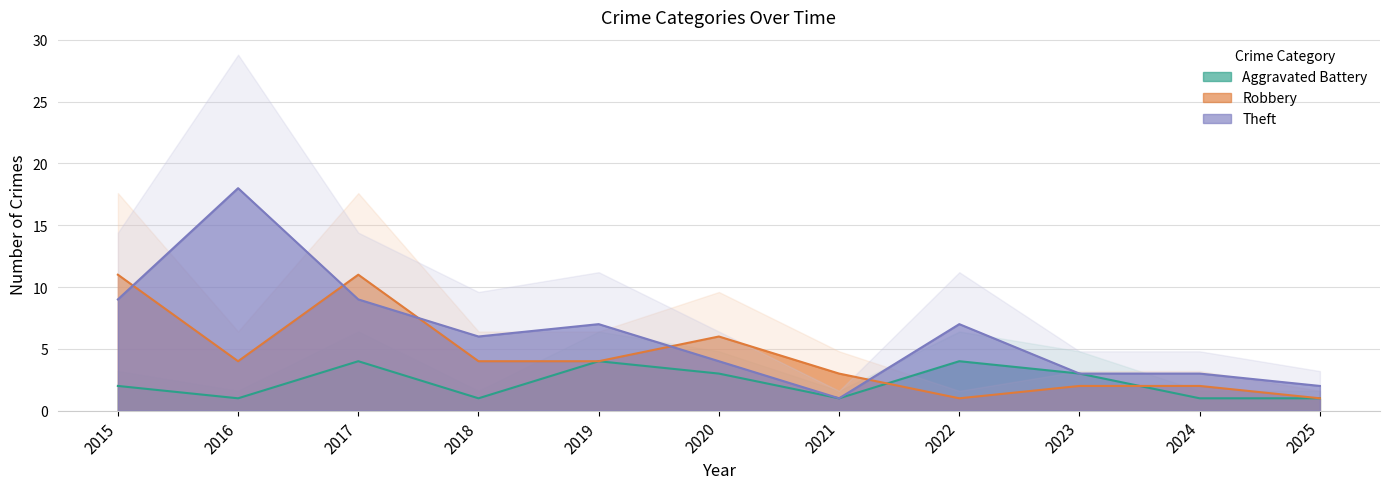

Count the Robbery values in the range 2 to 6.

7